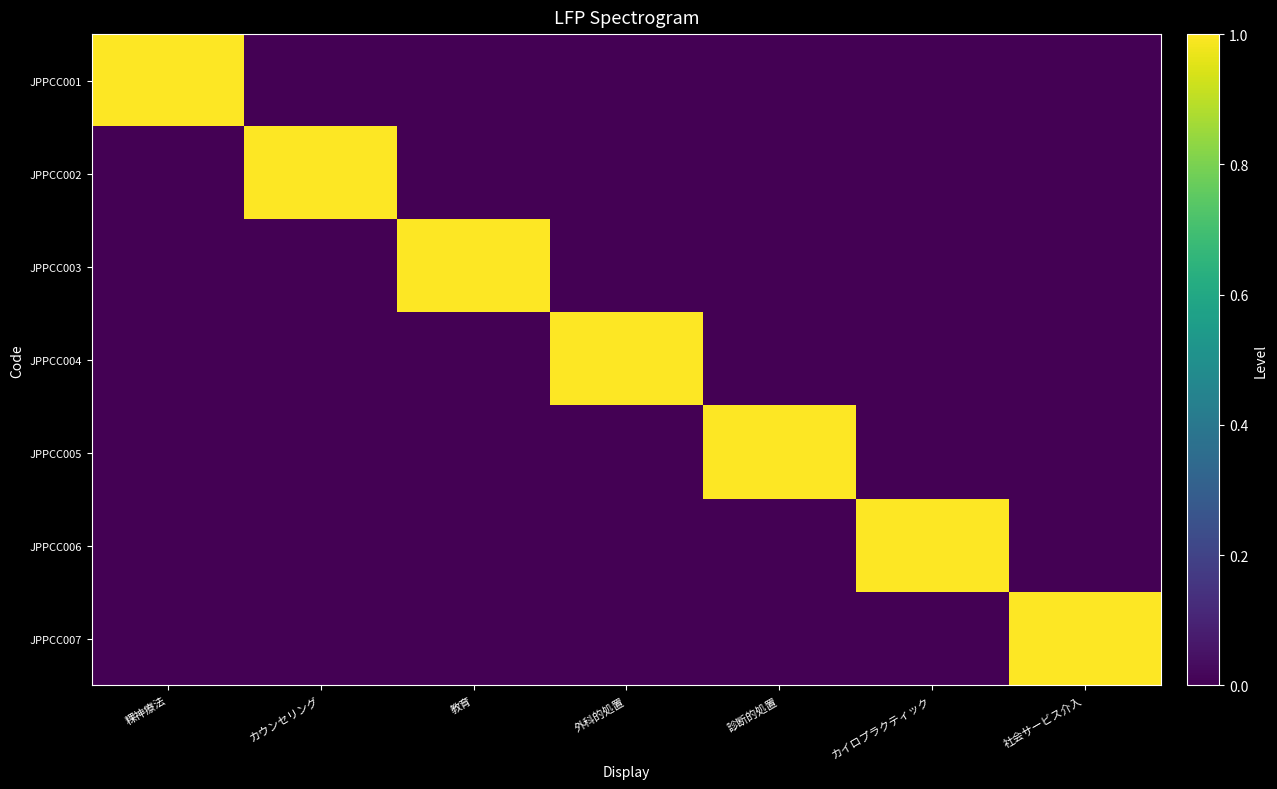

What is the total value across all series at カウンセリング?

1